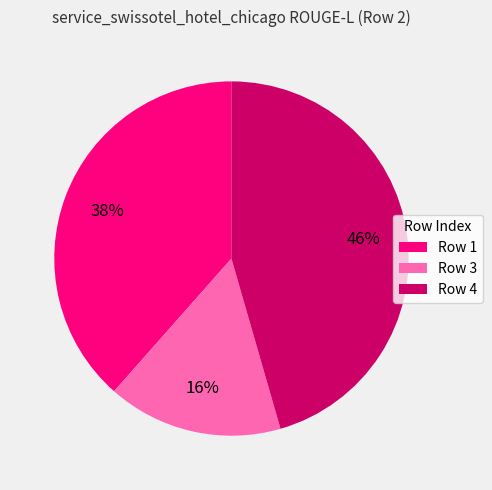

What is the smallest slice in the pie chart?

Row 3